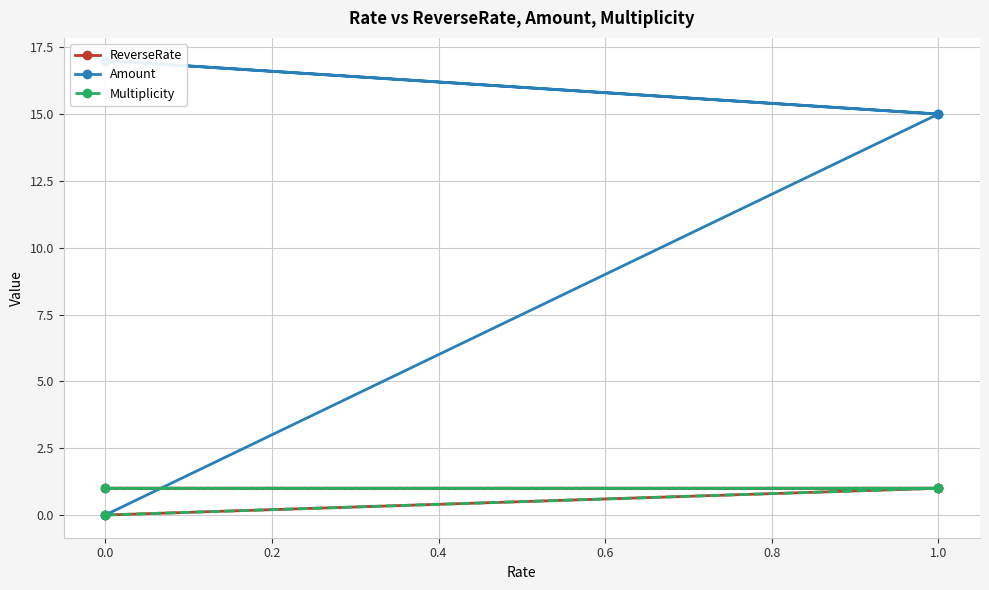

True or false: Multiplicity and Amount intersect in this chart.

False